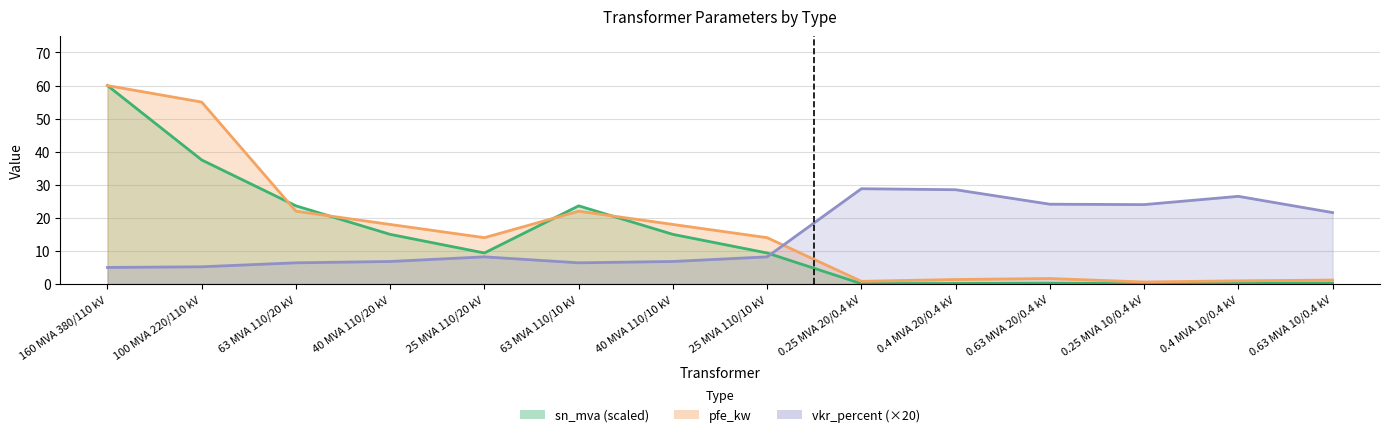

Which label corresponds to the smallest value in the chart?

0.25 MVA 20/0.4 kV